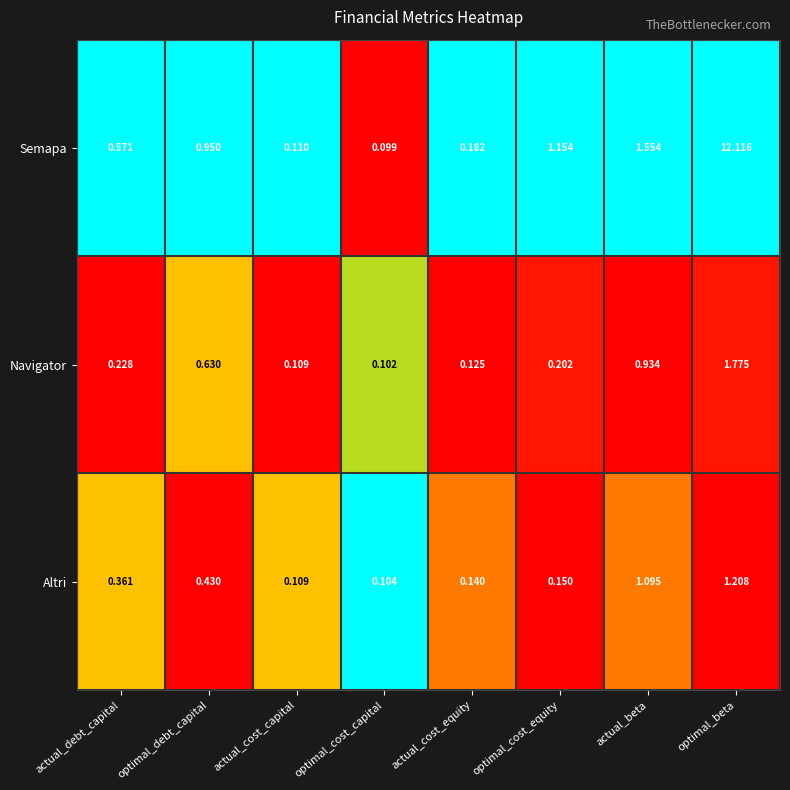

Where is Altri nearest to the value 0?

optimal_cost_capital